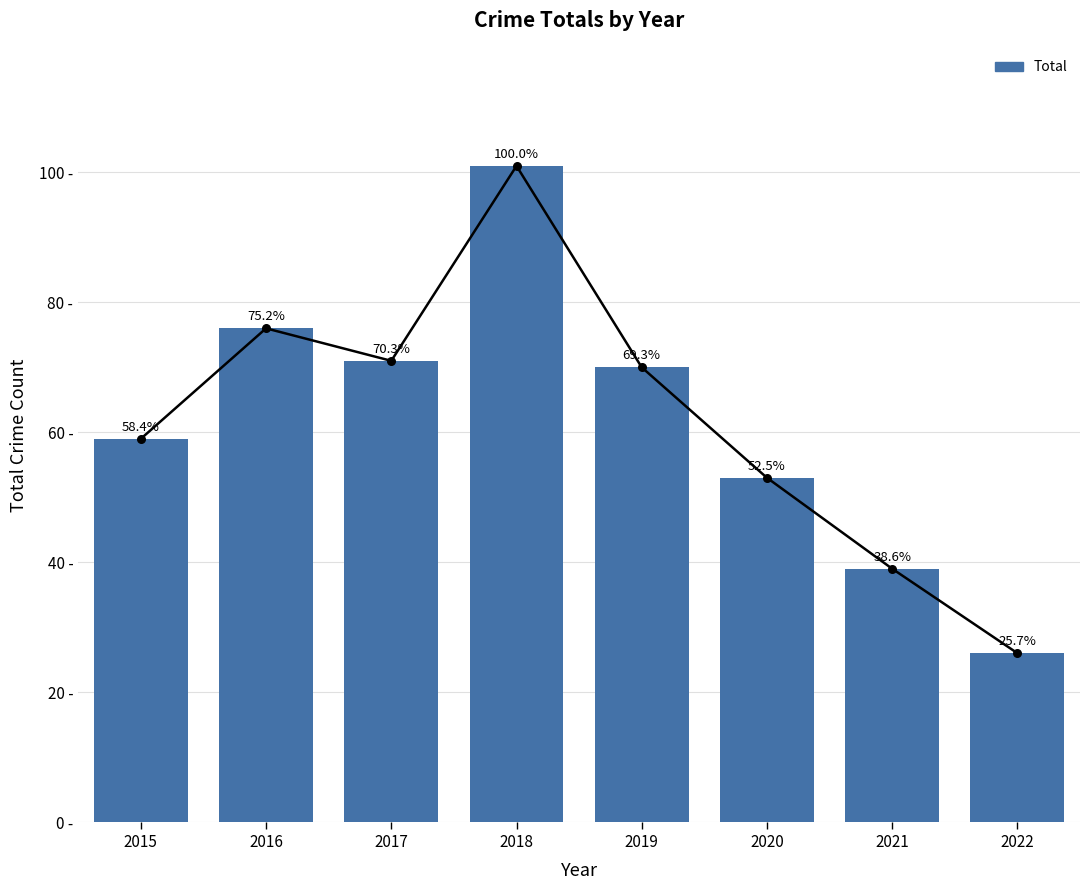

Approximately how many times larger is the value at 2021 compared to 2020?

0.7